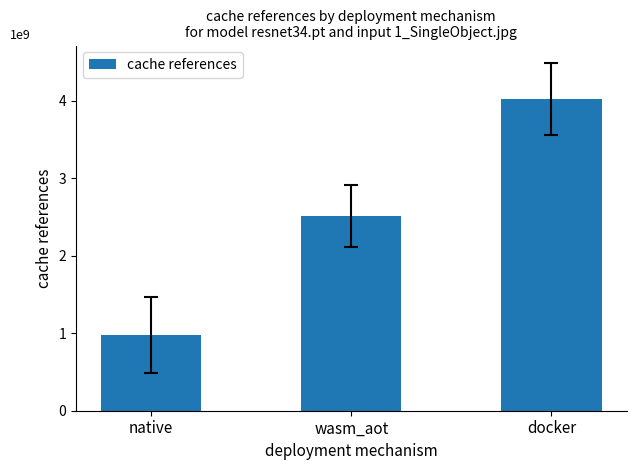

How many series are shown in this chart?

1